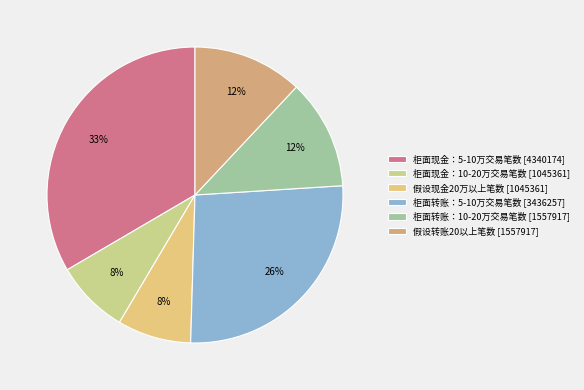

Is there a majority slice in this chart?

No